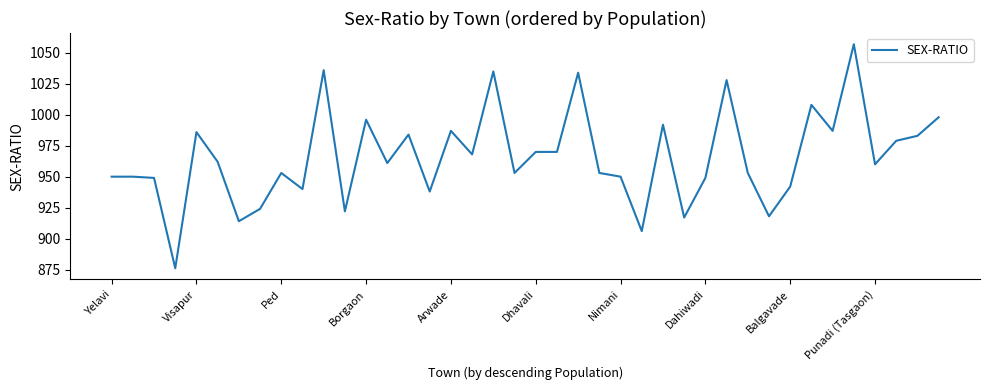

How many lines are shown in the chart?

1